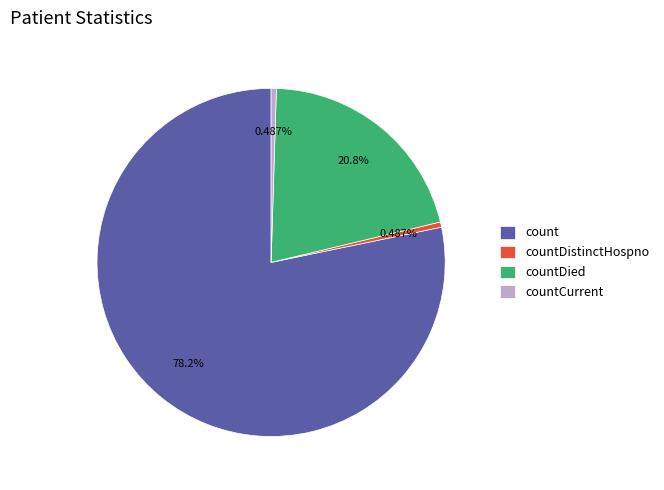

Is count the majority of the pie?

Yes